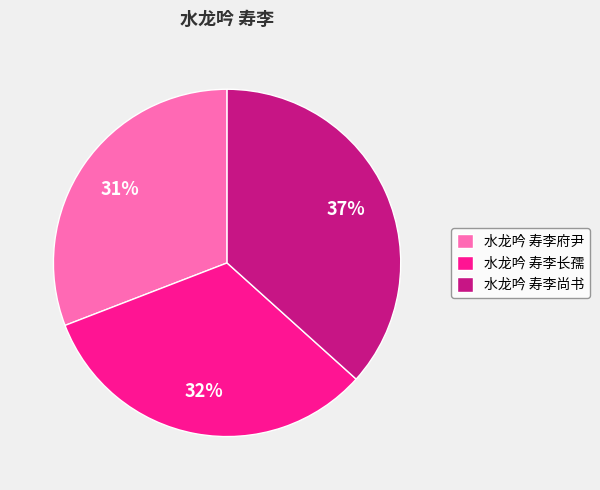

Is there any slice that represents more than half of the pie?

No